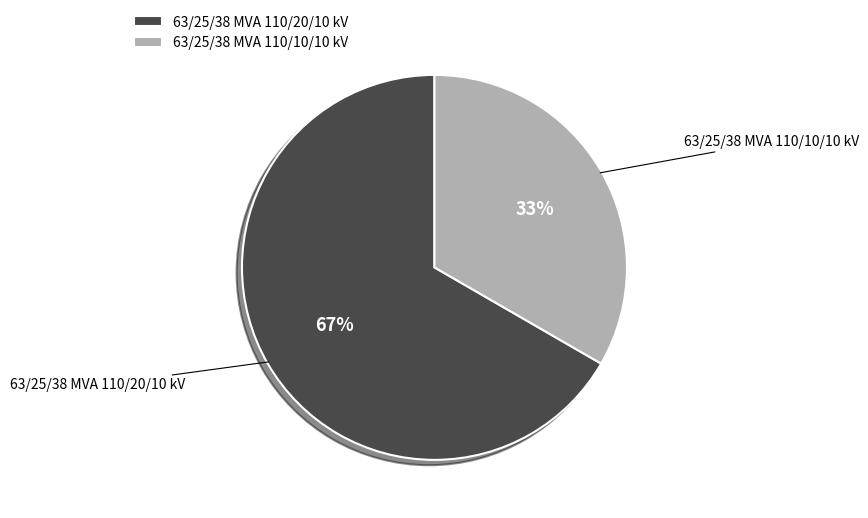

True or false: 63/25/38 MVA 110/10/10 kV accounts for 46% of the total.

False